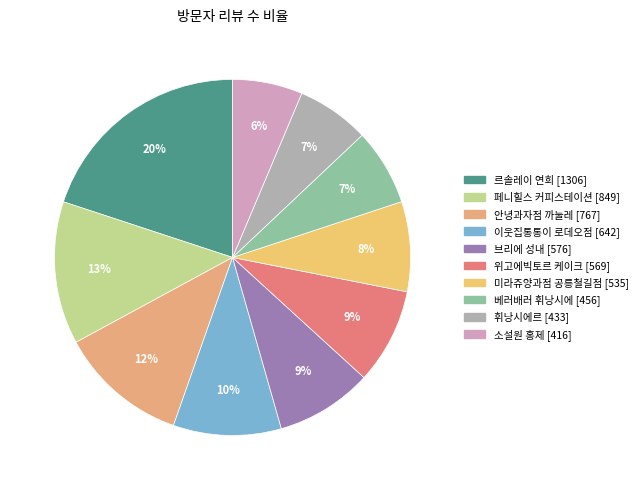

Count the number of slices in the pie.

10